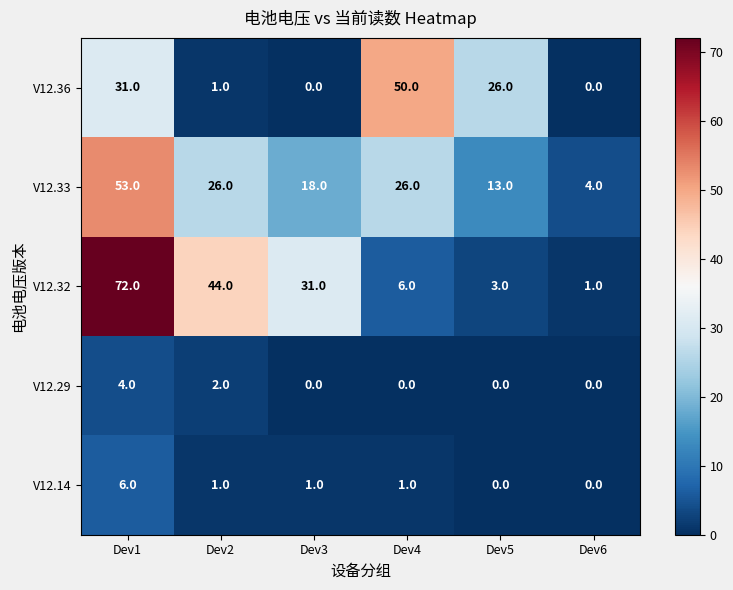

Which series has the widest spread of values?

V12.32